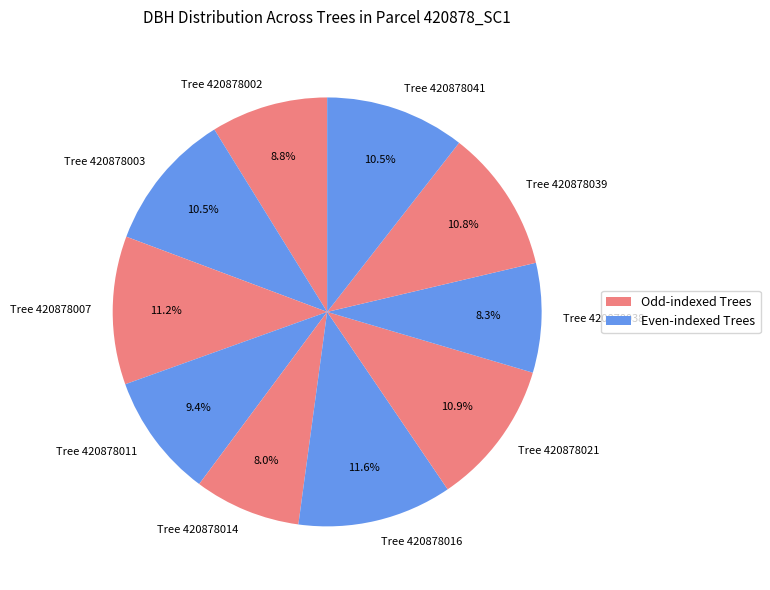

Combined, do Tree 420878014 and Tree 420878021 account for over 50%?

No